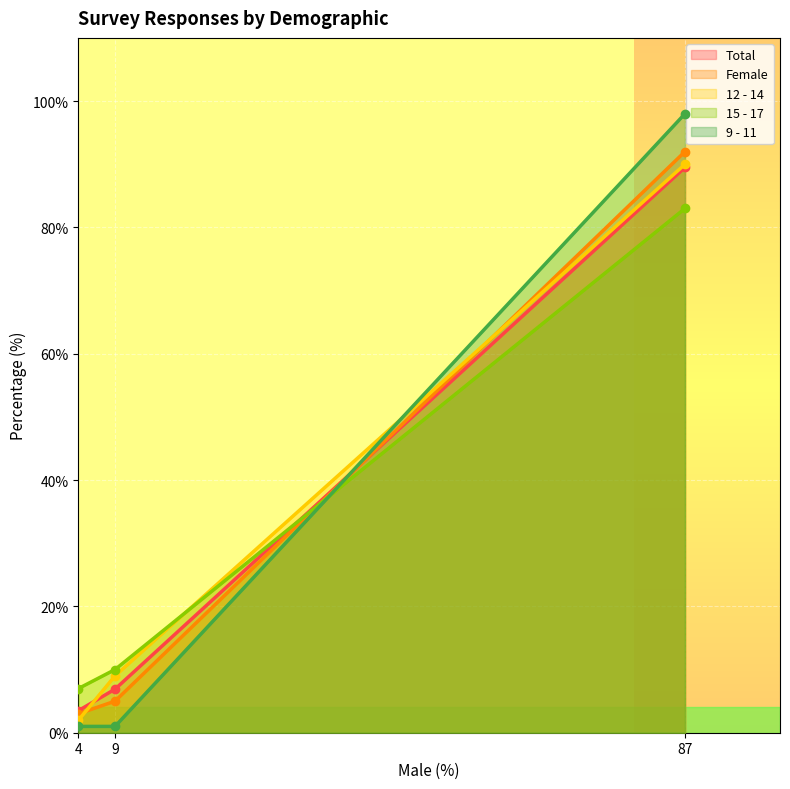

What is the spread (max minus min) of values at No?

15.0